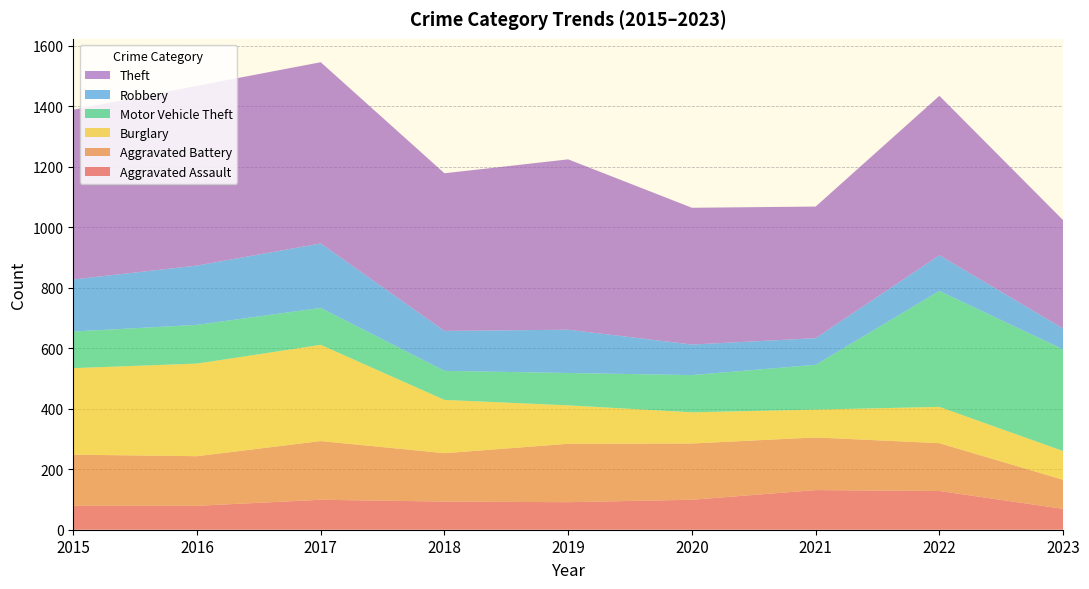

Reading right to left, transcribe all the data shown in this chart.

Aggravated Assault: 2023=69	2022=128	2021=131	2020=99	2019=91	2018=93	2017=99	2016=79	2015=79
Aggravated Battery: 2023=96	2022=158	2021=174	2020=186	2019=193	2018=160	2017=194	2016=164	2015=169
Burglary: 2023=95	2022=120	2021=92	2020=103	2019=127	2018=176	2017=318	2016=306	2015=286
Motor Vehicle Theft: 2023=336	2022=383	2021=148	2020=123	2019=107	2018=96	2017=122	2016=128	2015=121
Robbery: 2023=69	2022=118	2021=88	2020=101	2019=143	2018=132	2017=213	2016=196	2015=172
Theft: 2023=358	2022=527	2021=435	2020=452	2019=563	2018=521	2017=599	2016=594	2015=561